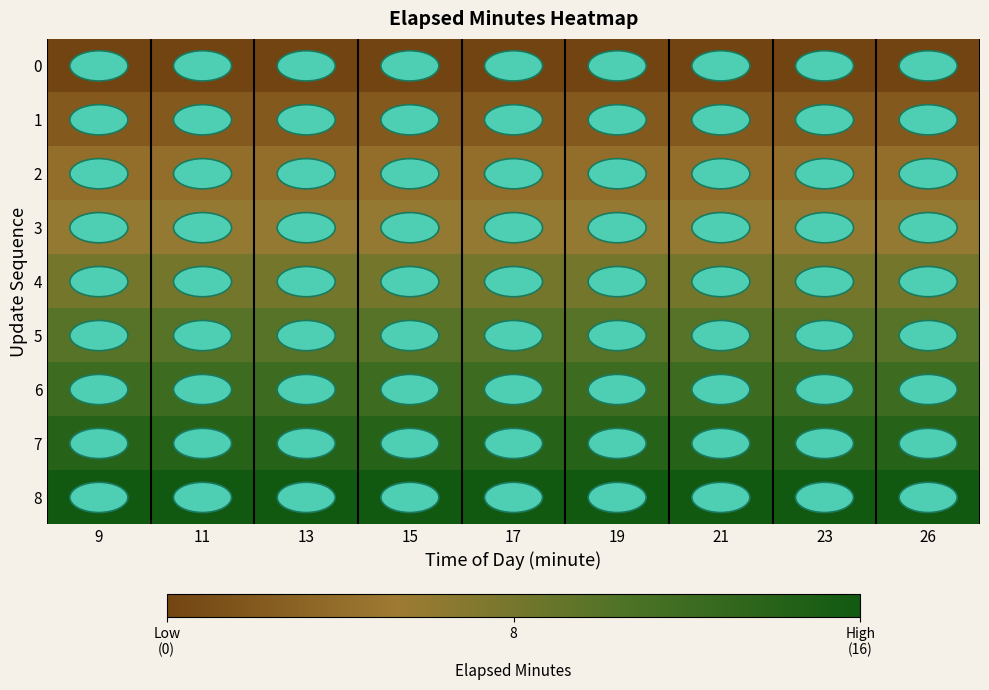

Reading left to right, transcribe all the data shown in this chart.

0: 9=0	11=0	13=0	15=0	17=0	19=0	21=0	23=0	26=0
1: 9=2	11=2	13=2	15=2	17=2	19=2	21=2	23=2	26=2
2: 9=4	11=4	13=4	15=4	17=4	19=4	21=4	23=4	26=4
3: 9=6	11=6	13=6	15=6	17=6	19=6	21=6	23=6	26=6
4: 9=8	11=8	13=8	15=8	17=8	19=8	21=8	23=8	26=8
5: 9=10	11=10	13=10	15=10	17=10	19=10	21=10	23=10	26=10
6: 9=12	11=12	13=12	15=12	17=12	19=12	21=12	23=12	26=12
7: 9=14	11=14	13=14	15=14	17=14	19=14	21=14	23=14	26=14
8: 9=16	11=16	13=16	15=16	17=16	19=16	21=16	23=16	26=16